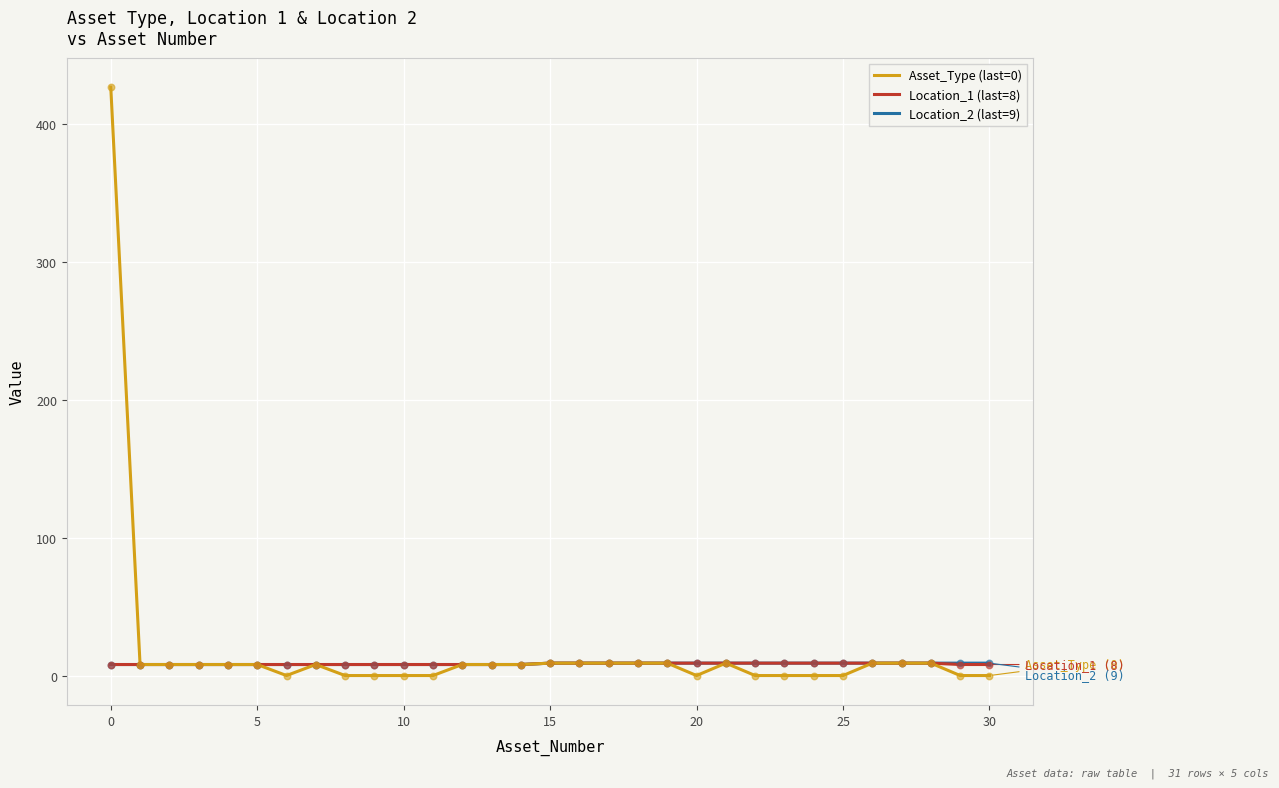

What is the maximum value shown in the chart?

427